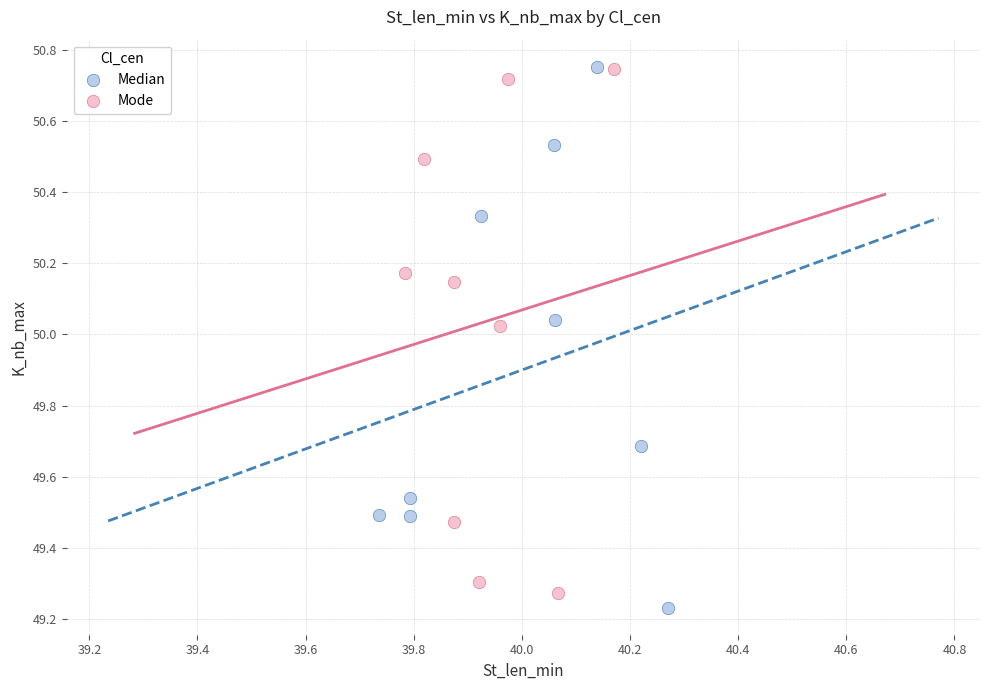

Which series reaches the minimum Y coordinate?

Median